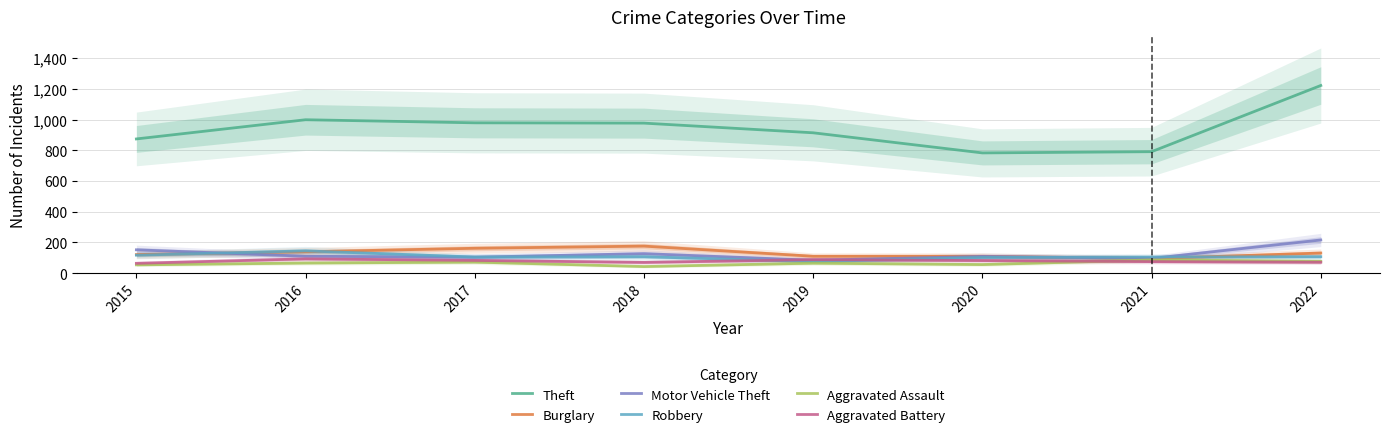

What value does the Burglary series have at 2015, to the nearest 5?

120